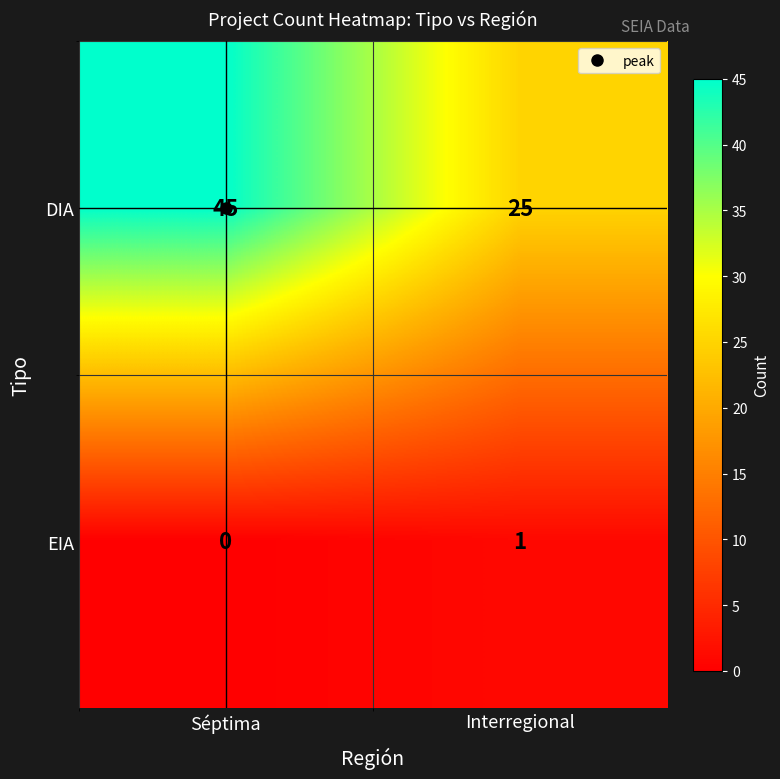

Which series changed the most between Séptima and Interregional?

DIA